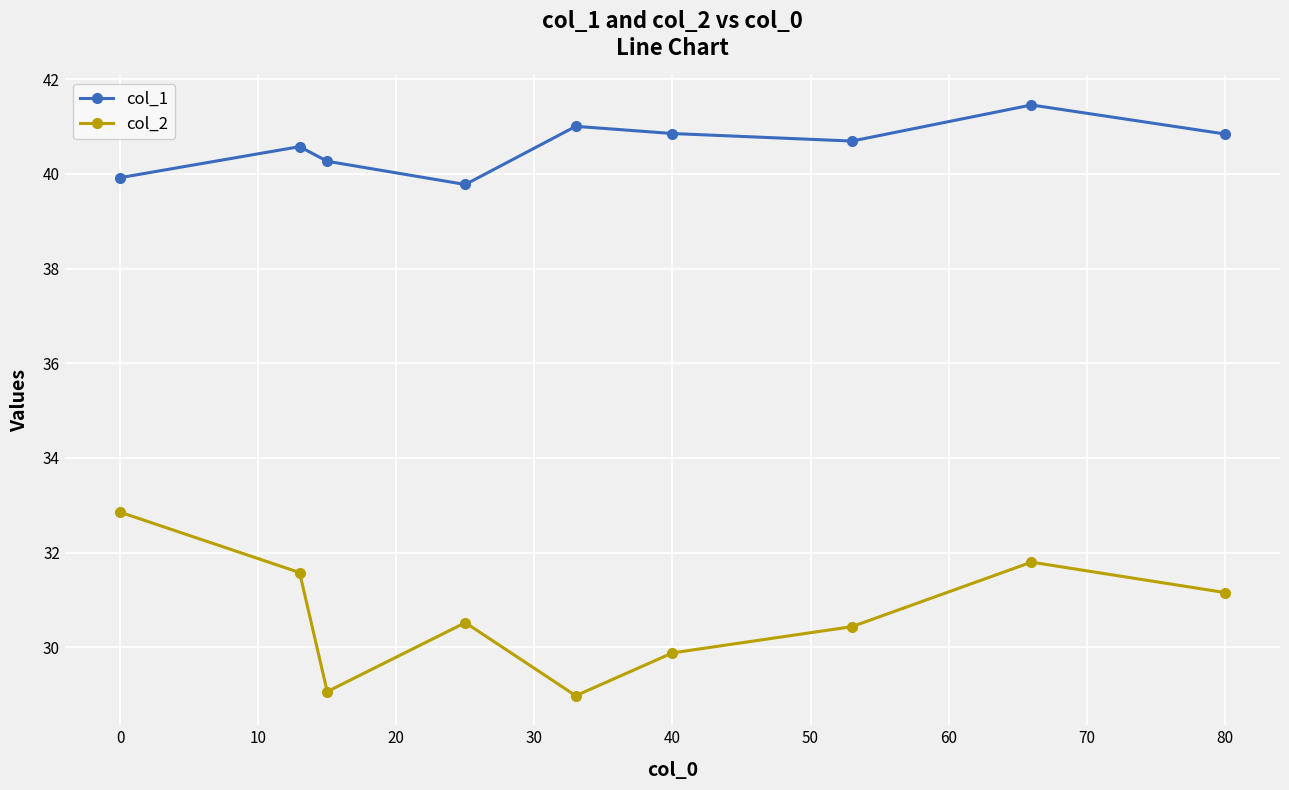

What is the average value of the col_2 series?

30.7